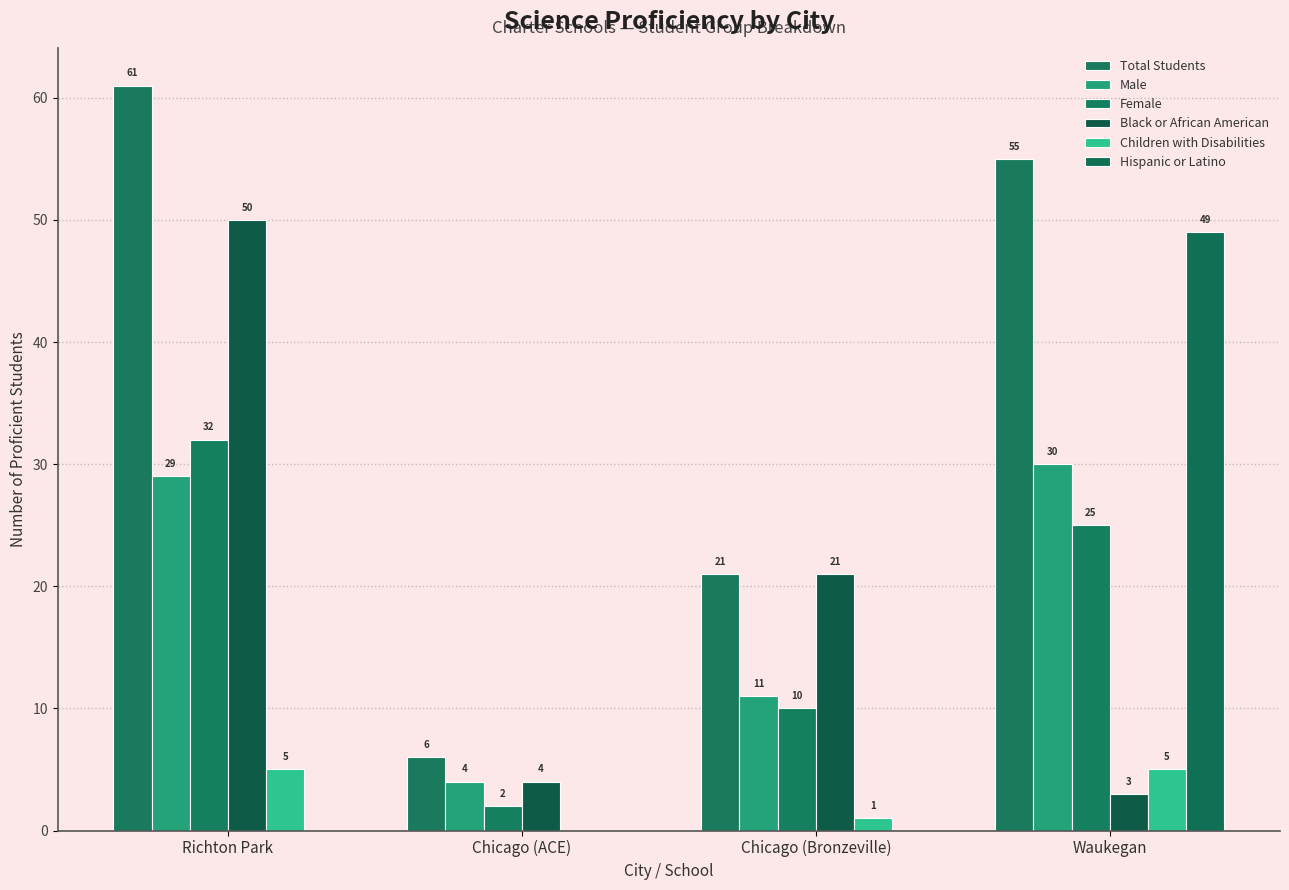

Reading left to right, transcribe all the data shown in this chart.

Total Students: Richton Park=61	Chicago (ACE)=6	Chicago (Bronzeville)=21	Waukegan=55
Male: Richton Park=29	Chicago (ACE)=4	Chicago (Bronzeville)=11	Waukegan=30
Female: Richton Park=32	Chicago (ACE)=2	Chicago (Bronzeville)=10	Waukegan=25
Black or African American: Richton Park=50	Chicago (ACE)=4	Chicago (Bronzeville)=21	Waukegan=3
Children with Disabilities: Richton Park=5	Chicago (ACE)=0	Chicago (Bronzeville)=1	Waukegan=5
Hispanic or Latino: Richton Park=0	Chicago (ACE)=0	Chicago (Bronzeville)=0	Waukegan=49